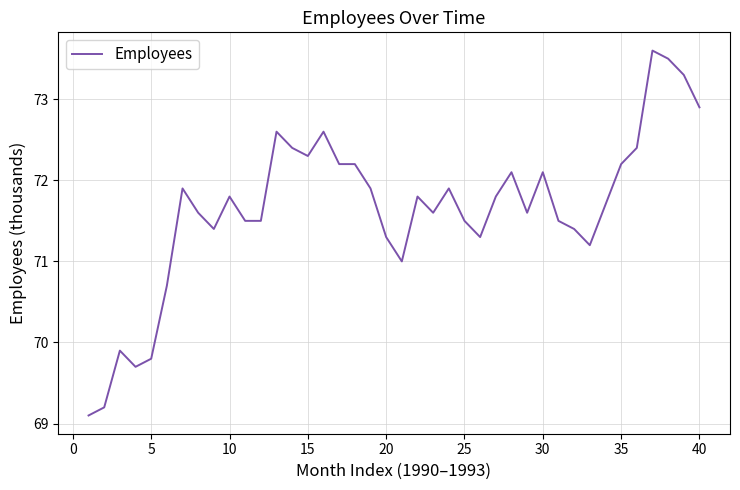

How many lines are shown in the chart?

1